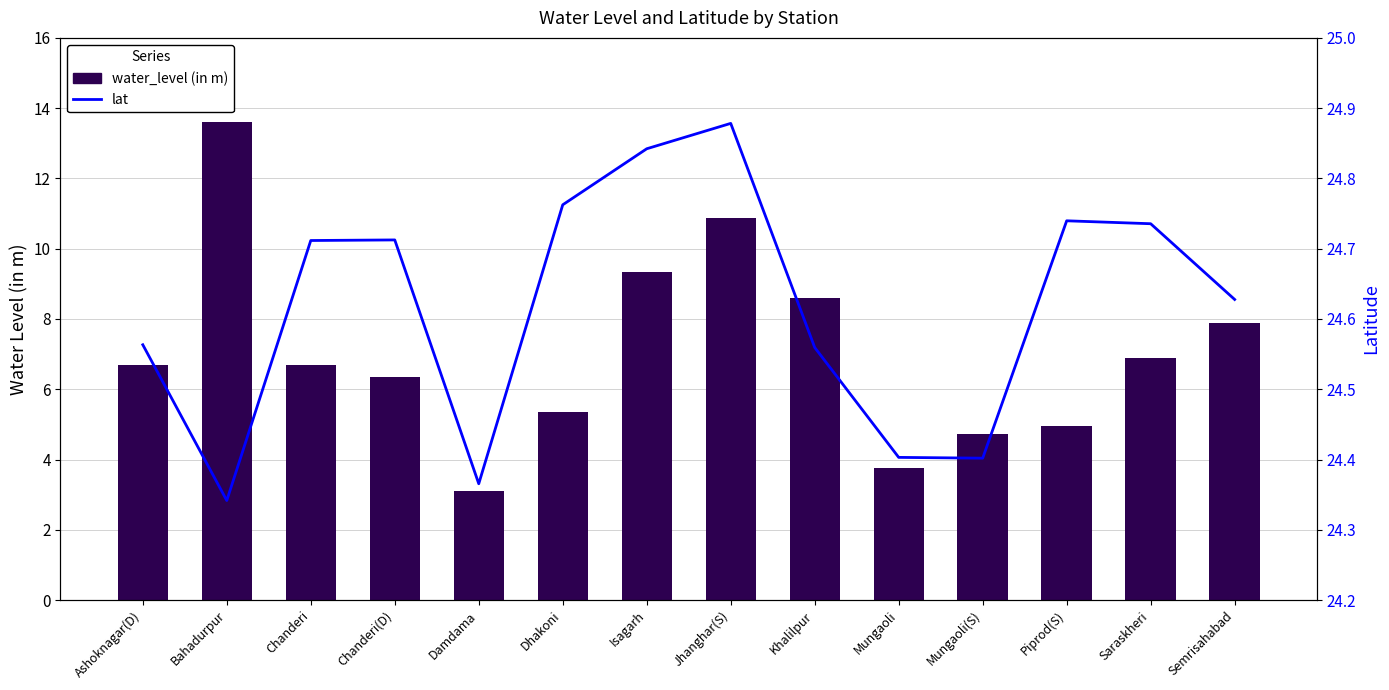

Does the chart contain any negative values?

No